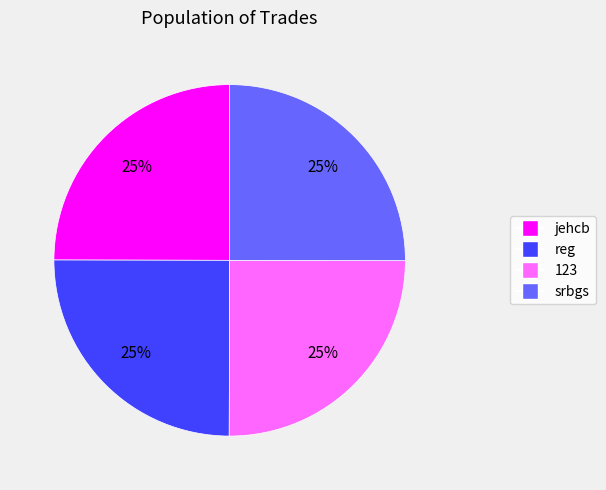

True or false: 123 accounts for 25% of the total.

True